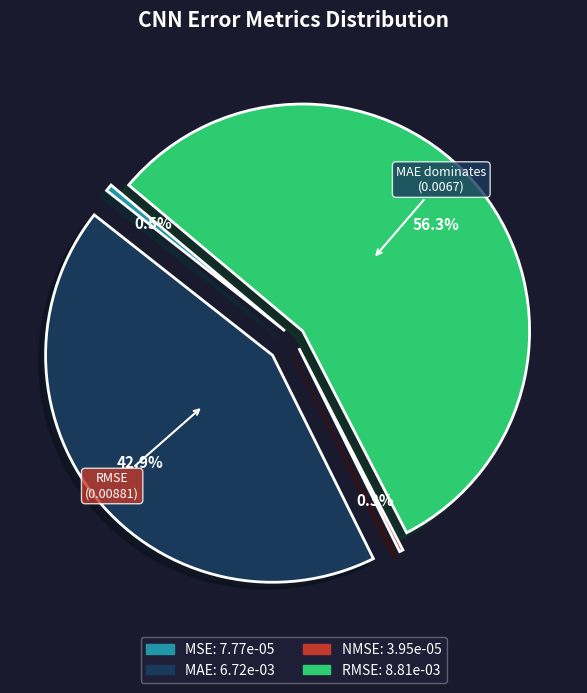

Count the number of slices in the pie.

4